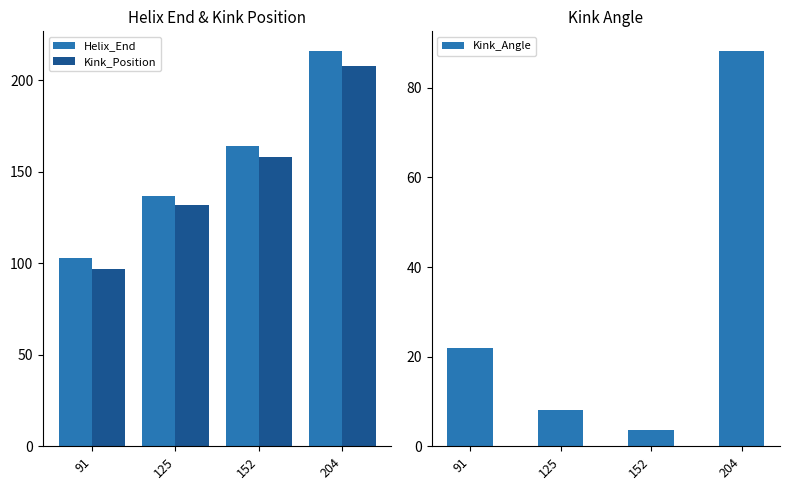

Is it true that Kink_Position equals 62.5 at 125?

False